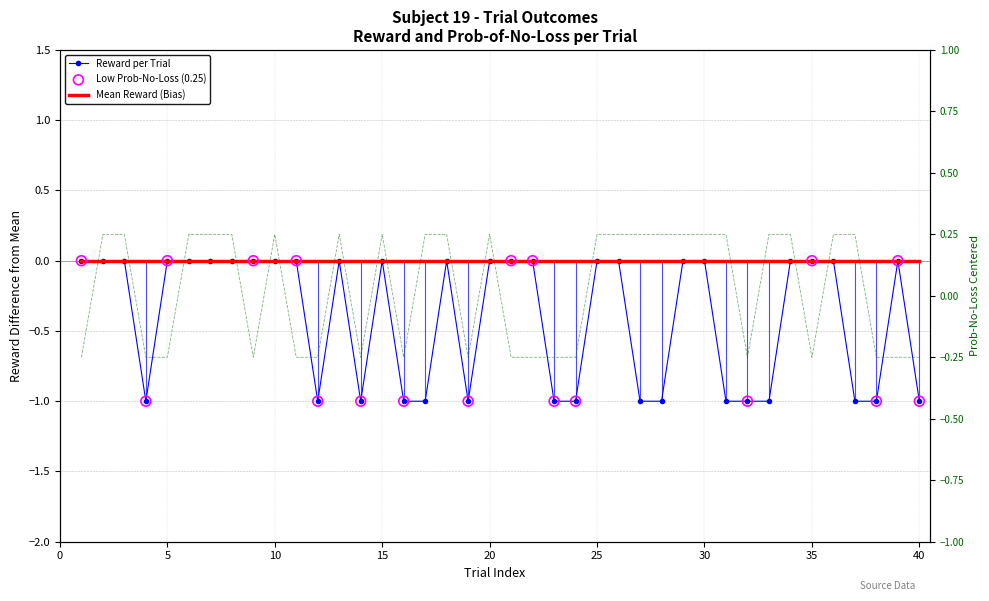

Which series reaches the minimum Y coordinate?

reward